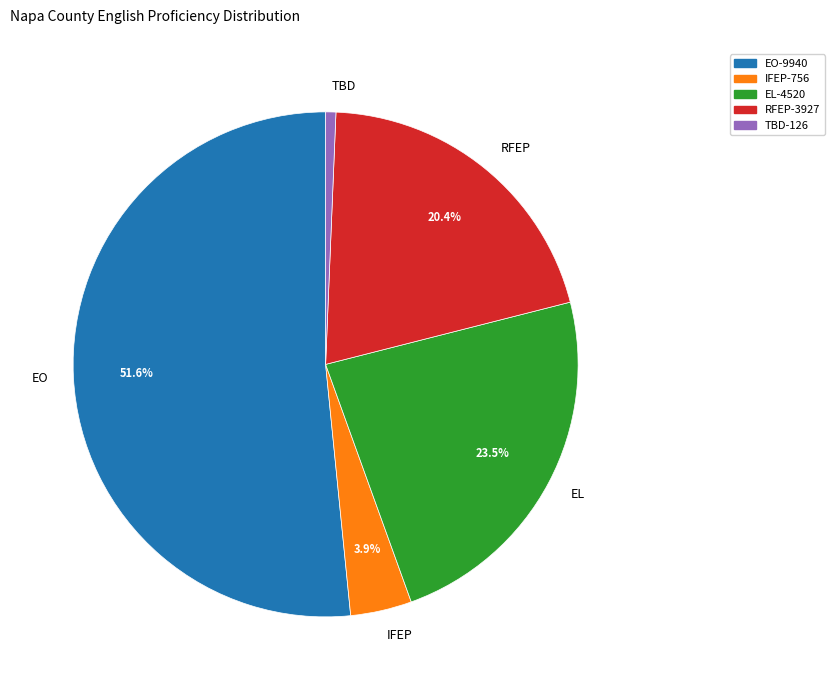

How many segments does this pie chart have?

5